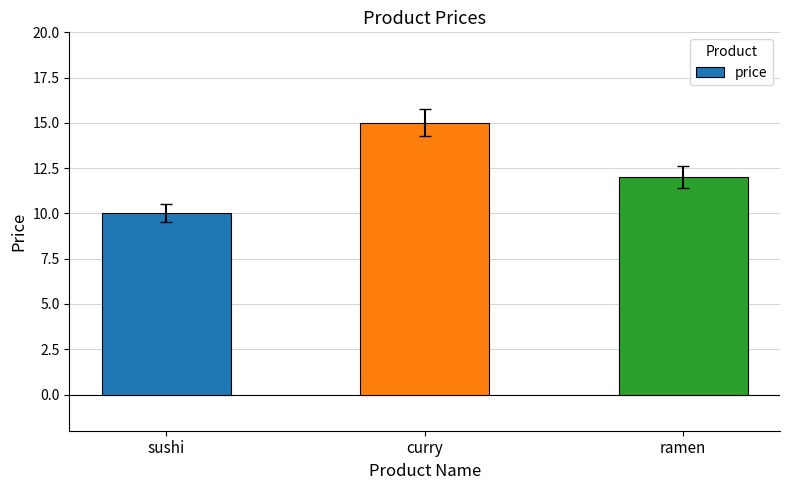

Reading right to left, list all the values displayed in this chart.

ramen=12	curry=15	sushi=10